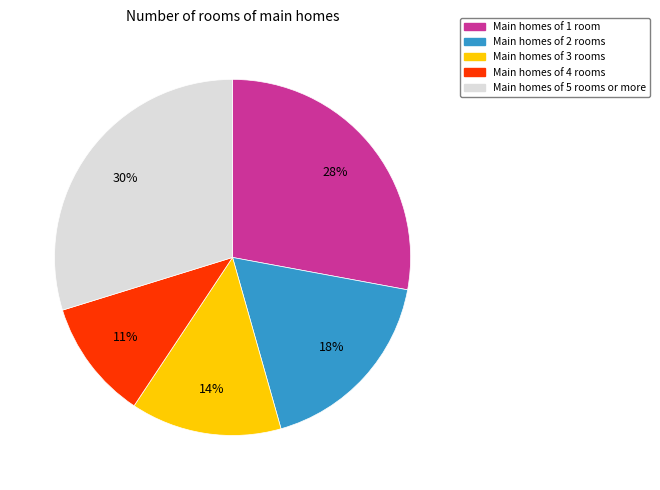

To the nearest percent, what is the difference between the largest and smallest slice percentages?

19%